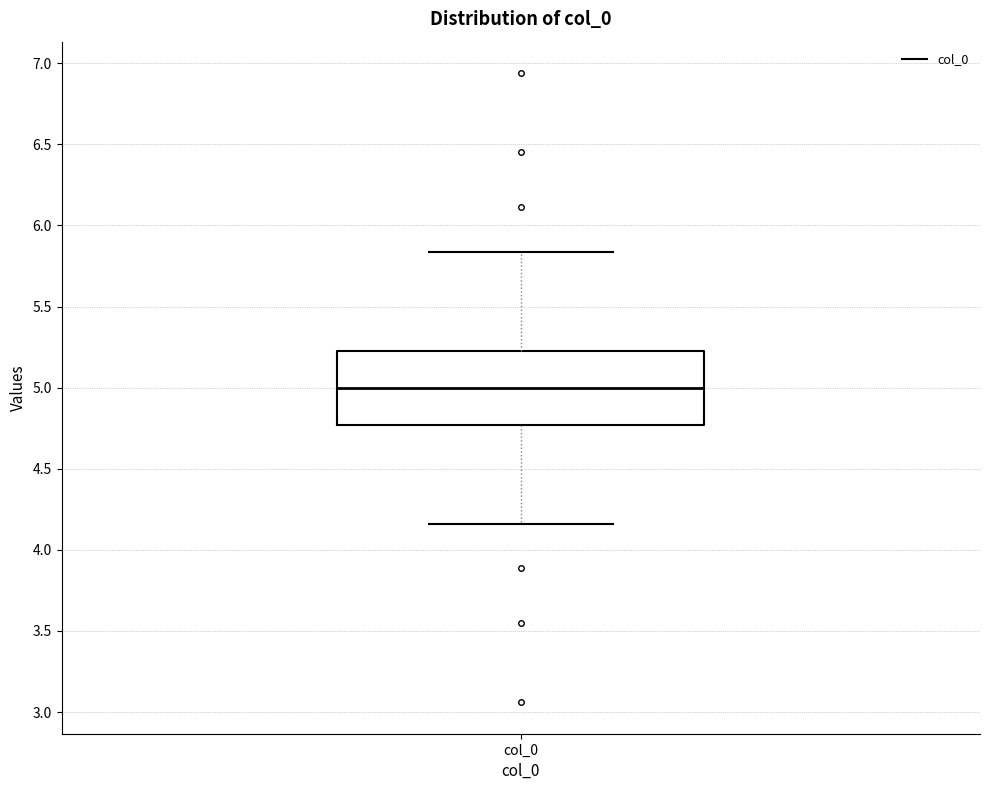

Read this box plot against the y-axis: the position of the median line, the range covered by the box, and the ends of both whiskers. The values are not printed on the chart, so give them approximately, as read against the axis.

median 5.00, box 4.75 to 5.25, whiskers 4.15 to 5.85